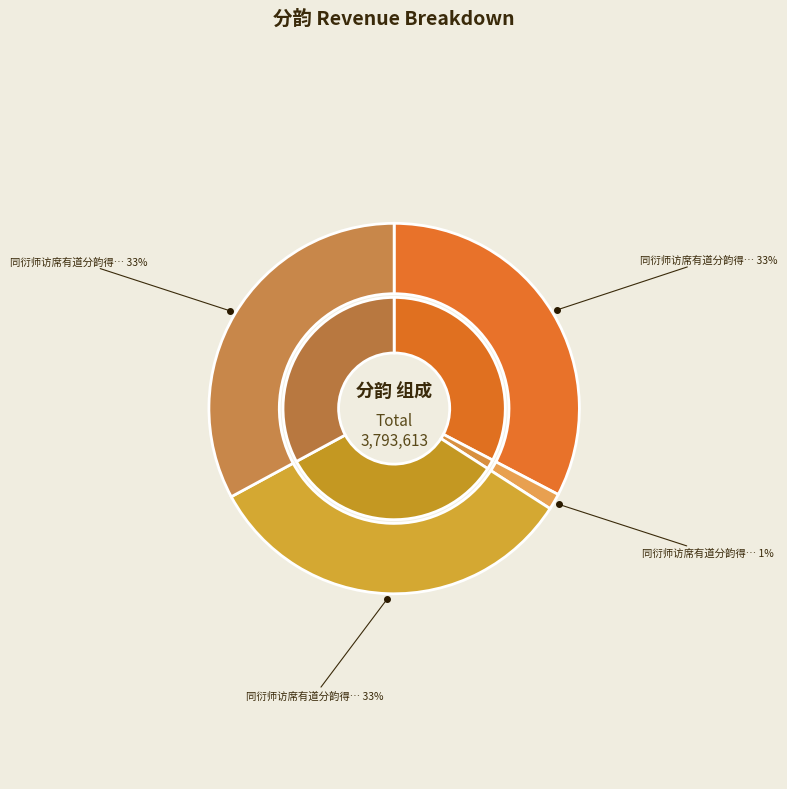

What is the change in value from 同衍师访席有道分韵得寻字 to 同衍师访席有道分韵得寻字又得无字?

+1199335